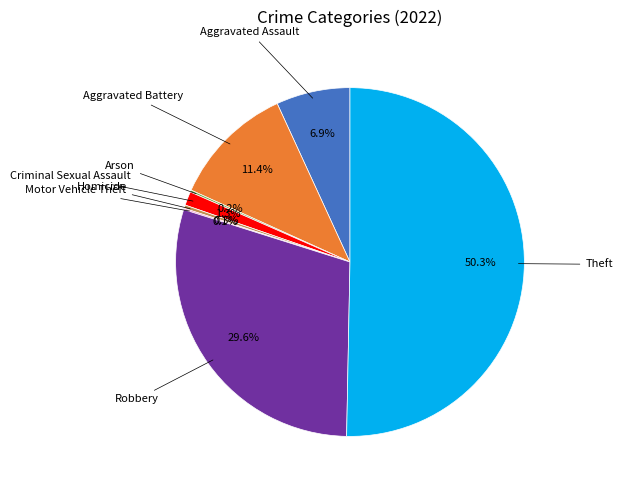

To the nearest percent, what is the difference between the largest and smallest slice percentages?

50%